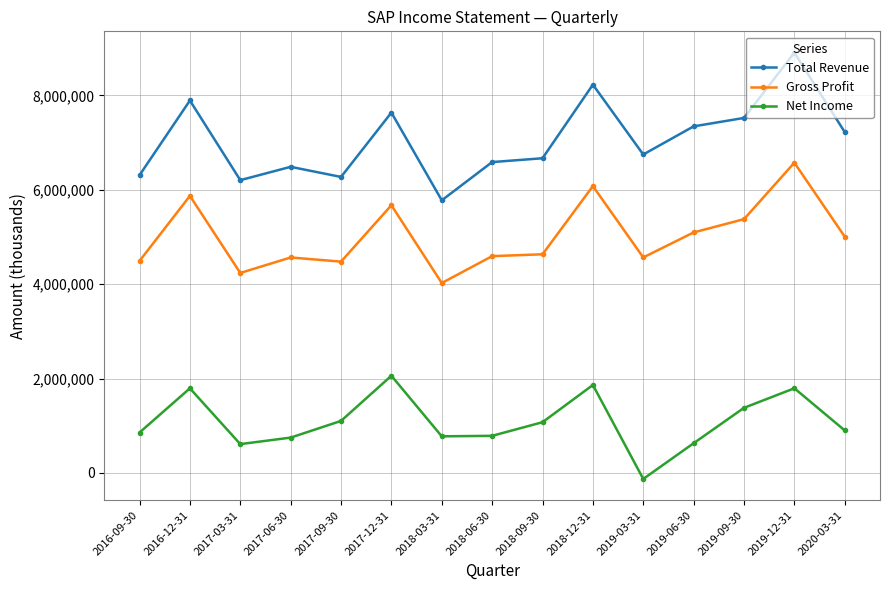

Where does the Gross Profit series first go above 4633100?

2016-12-31